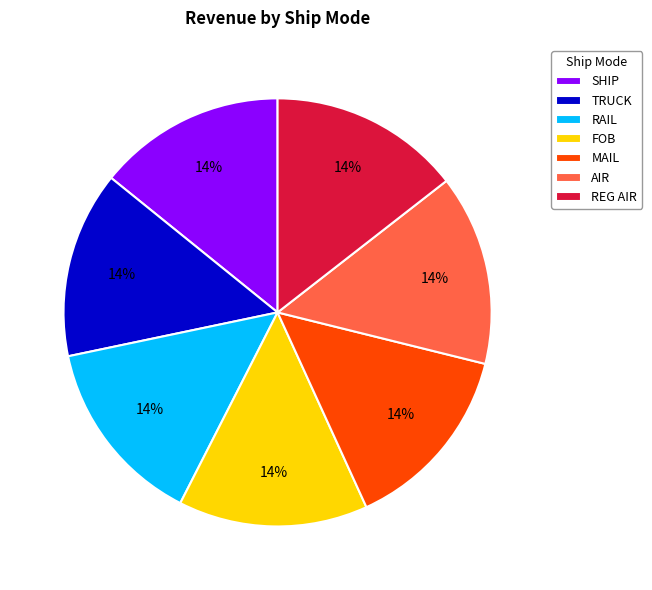

Approximately how many times larger is the value at TRUCK compared to MAIL?

1.0